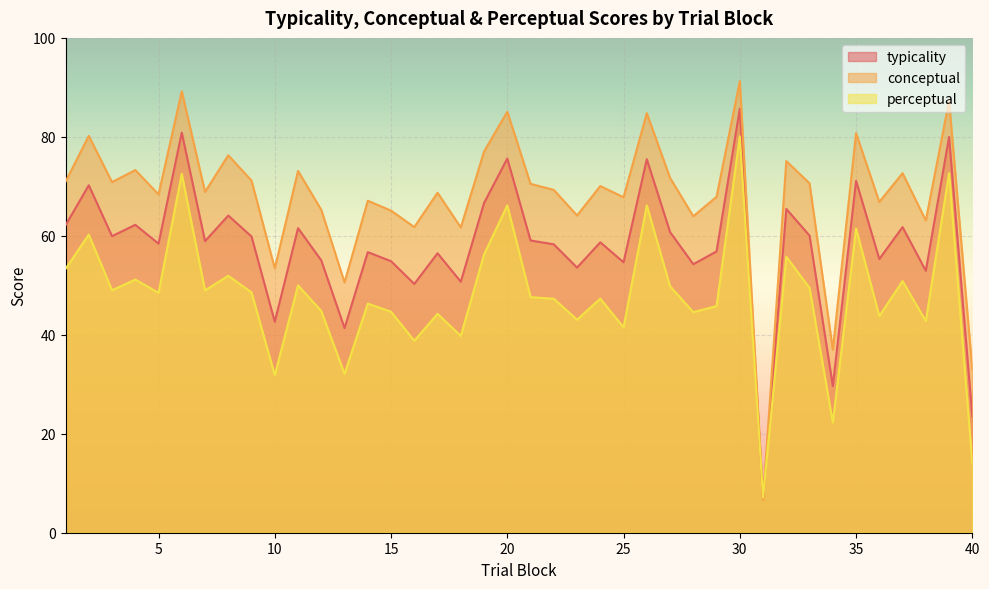

True or false: perceptual and typicality cross at least once.

True